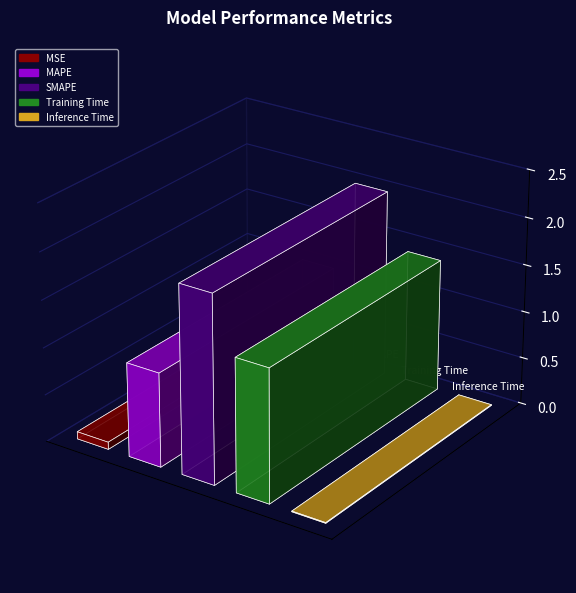

What is the greatest value displayed?

2.0